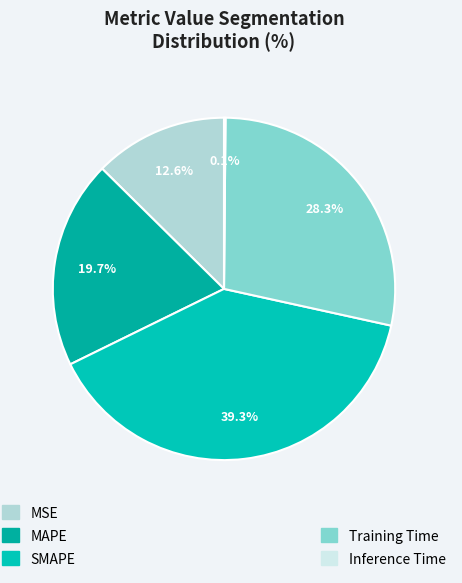

Rank the categories by value from highest to lowest.

SMAPE, Training Time, MAPE, MSE, Inference Time